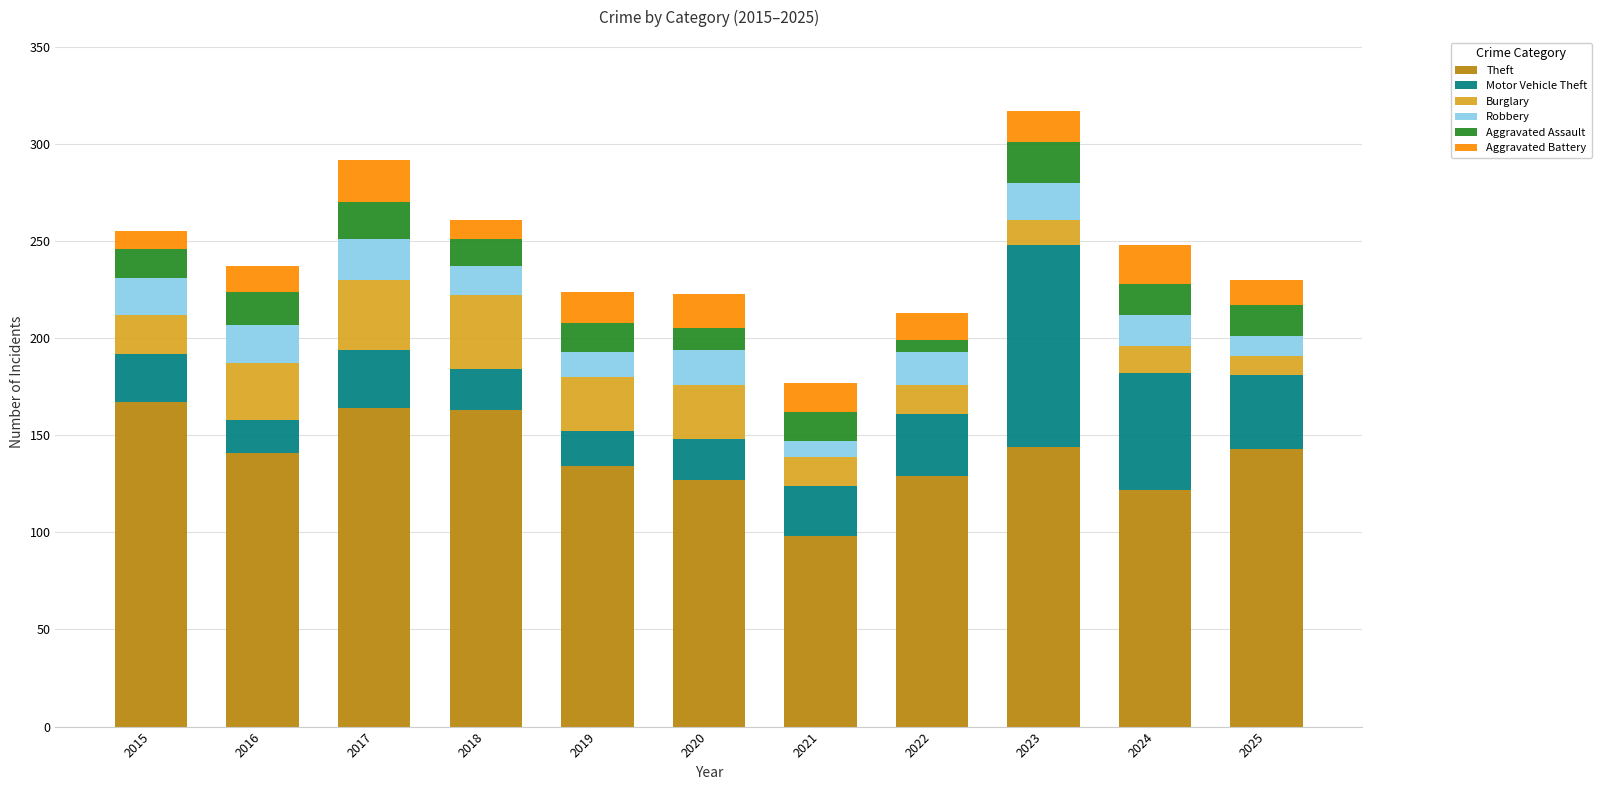

What is the total value across all series at 2016?

237